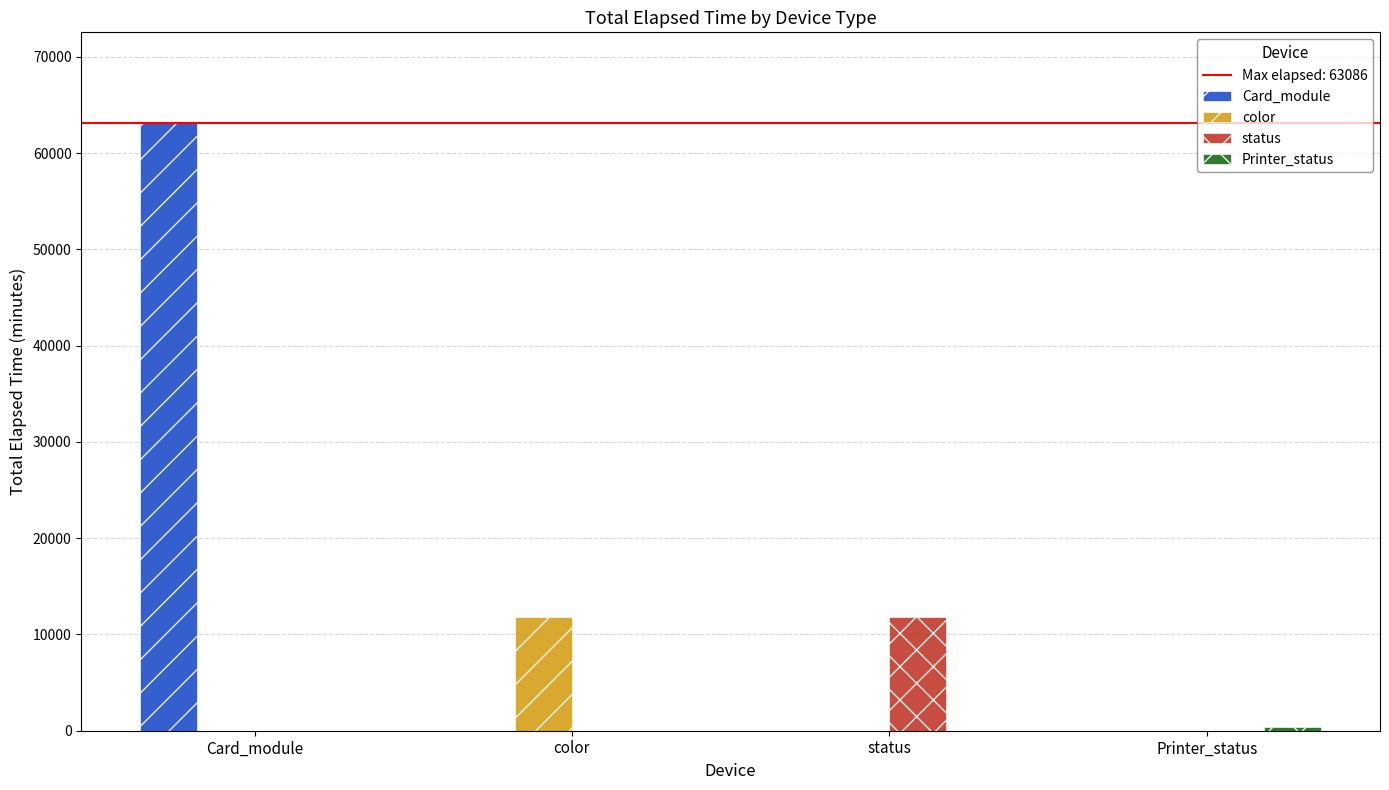

Read the color value at color.

11791